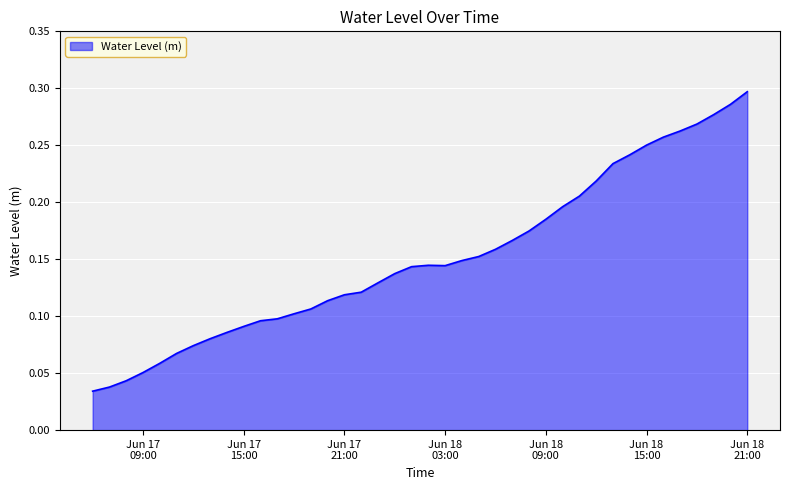

How many values are between 0 and 1?

40